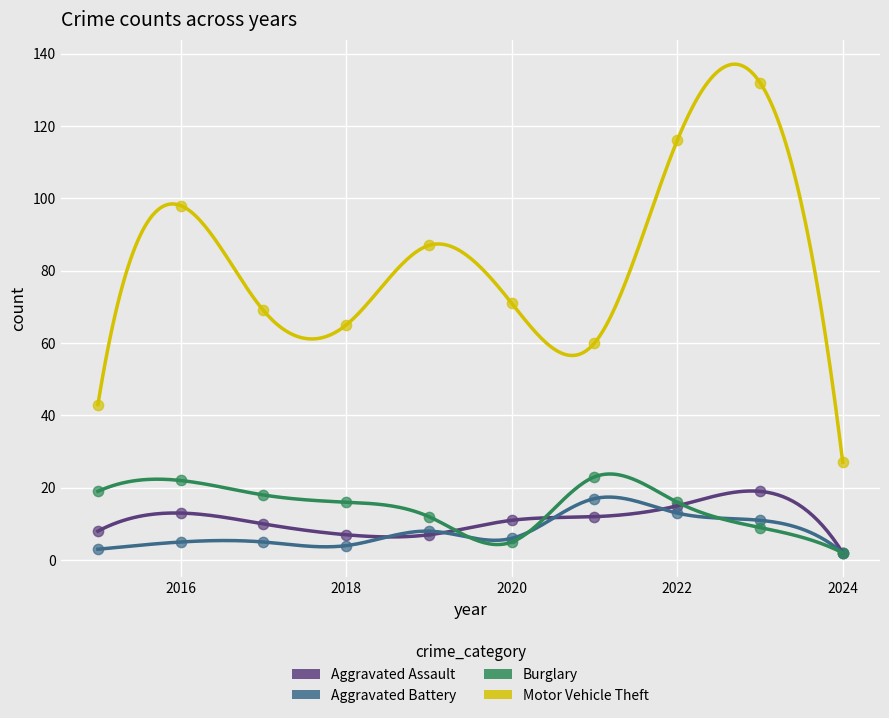

What are all the series names shown in the legend?

Aggravated Assault, Aggravated Battery, Burglary, Motor Vehicle Theft